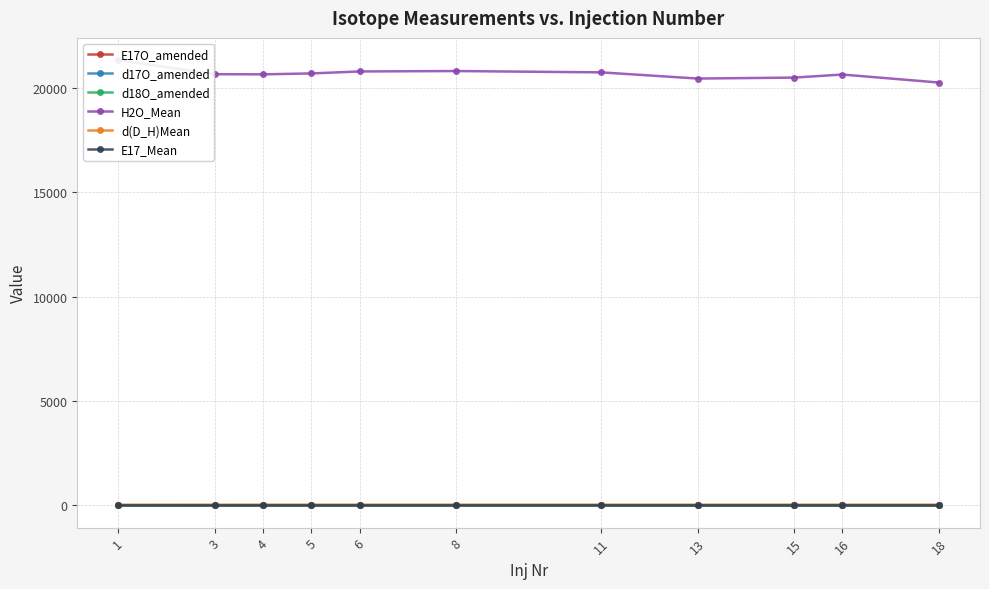

Reading right to left, transcribe all the data shown in this chart.

E17O_amended: 18=-0.0	16=-0.0	15=-0.0	13=0.0	11=0.0	8=-0.0	6=0.0	5=-0.0	4=-0.0	3=0.0	1=0.0
d17O_amended: 18=2.6	16=2.6	15=2.6	13=2.6	11=2.6	8=2.6	6=2.6	5=2.6	4=2.6	3=2.6	1=2.6
d18O_amended: 18=4.9	16=4.9	15=4.9	13=4.9	11=4.9	8=4.9	6=4.9	5=4.9	4=4.9	3=4.9	1=4.9
H2O_Mean: 18=20265.0	16=20649.0	15=20502.0	13=20456.0	11=20753.0	8=20816.0	6=20796.0	5=20702.0	4=20658.0	3=20665.0	1=21338.0
d(D_H)Mean: 18=34.9	16=34.9	15=34.8	13=34.7	11=34.7	8=34.7	6=34.7	5=34.5	4=34.3	3=34.0	1=32.6
E17_Mean: 18=0.2	16=0.2	15=0.2	13=0.3	11=0.3	8=0.2	6=0.3	5=0.2	4=0.2	3=0.3	1=0.3